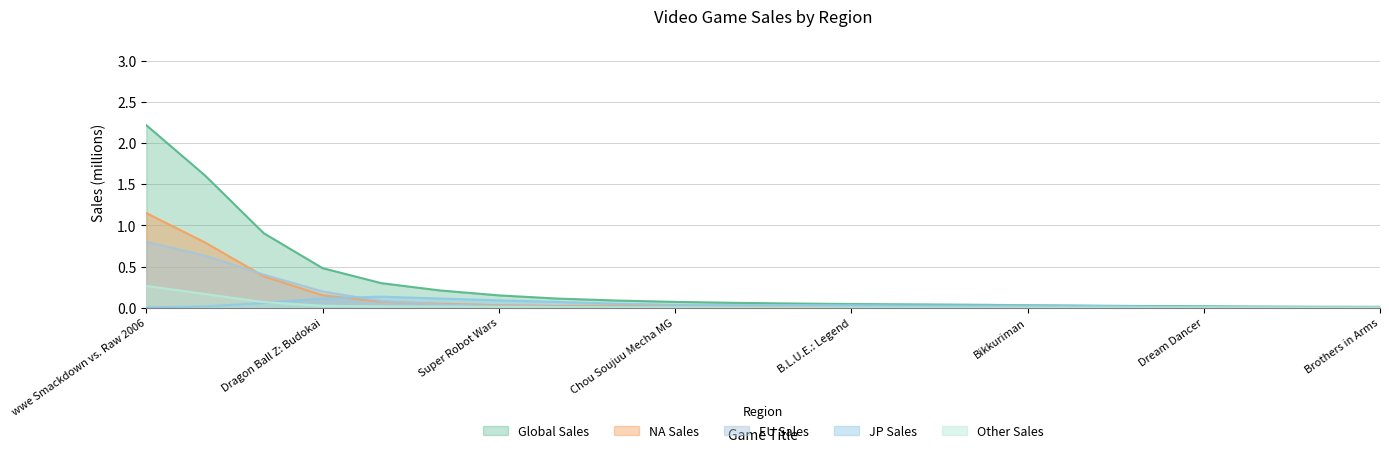

What is the maximum value shown in the chart?

2.2